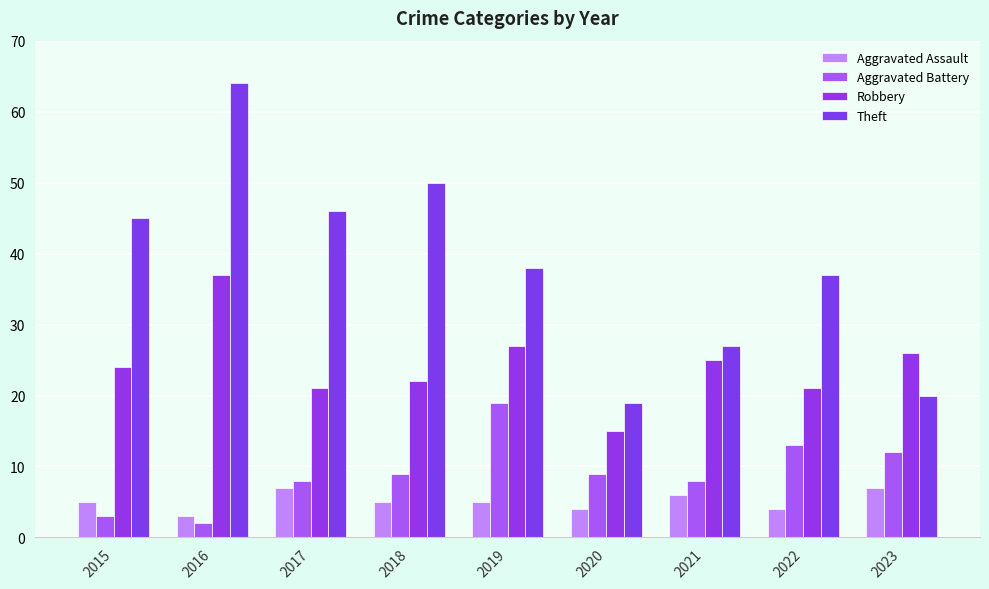

What is the highest value of the Robbery series?

37